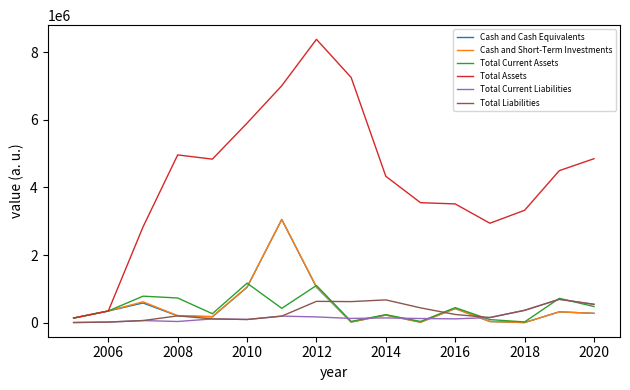

What is the difference between the maximum and minimum values in the Cash and Cash Equivalents series?

3045617